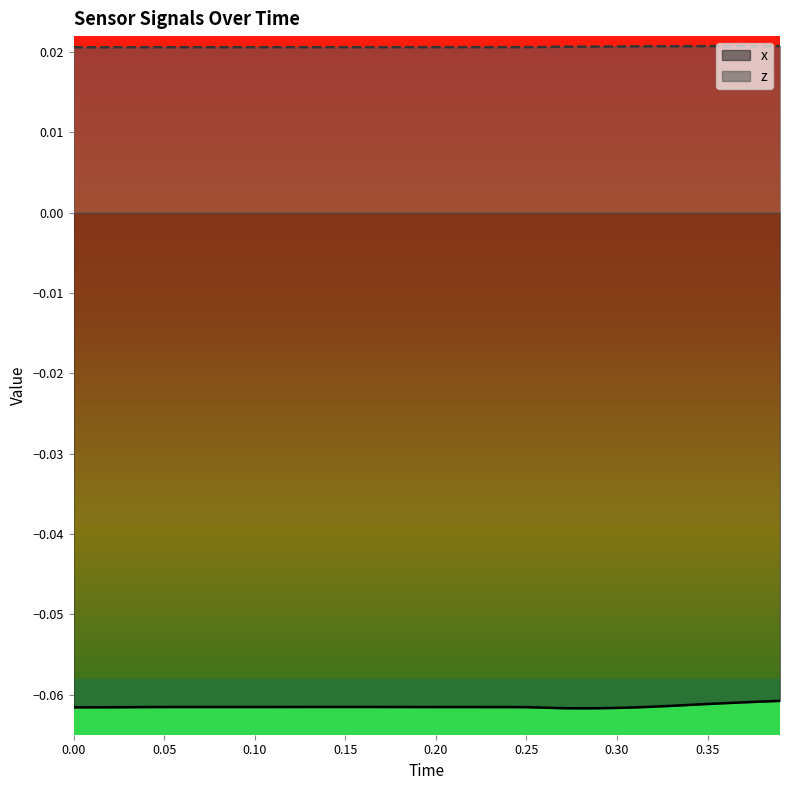

What is the value of the x point at the 21st from the left?

-0.1